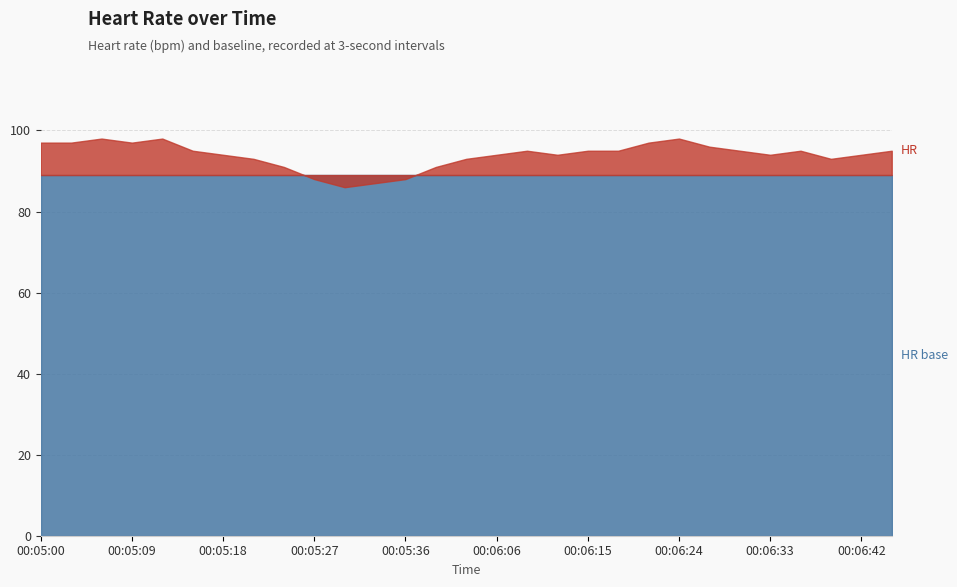

What is the total value across all series at 00:06:42?

183